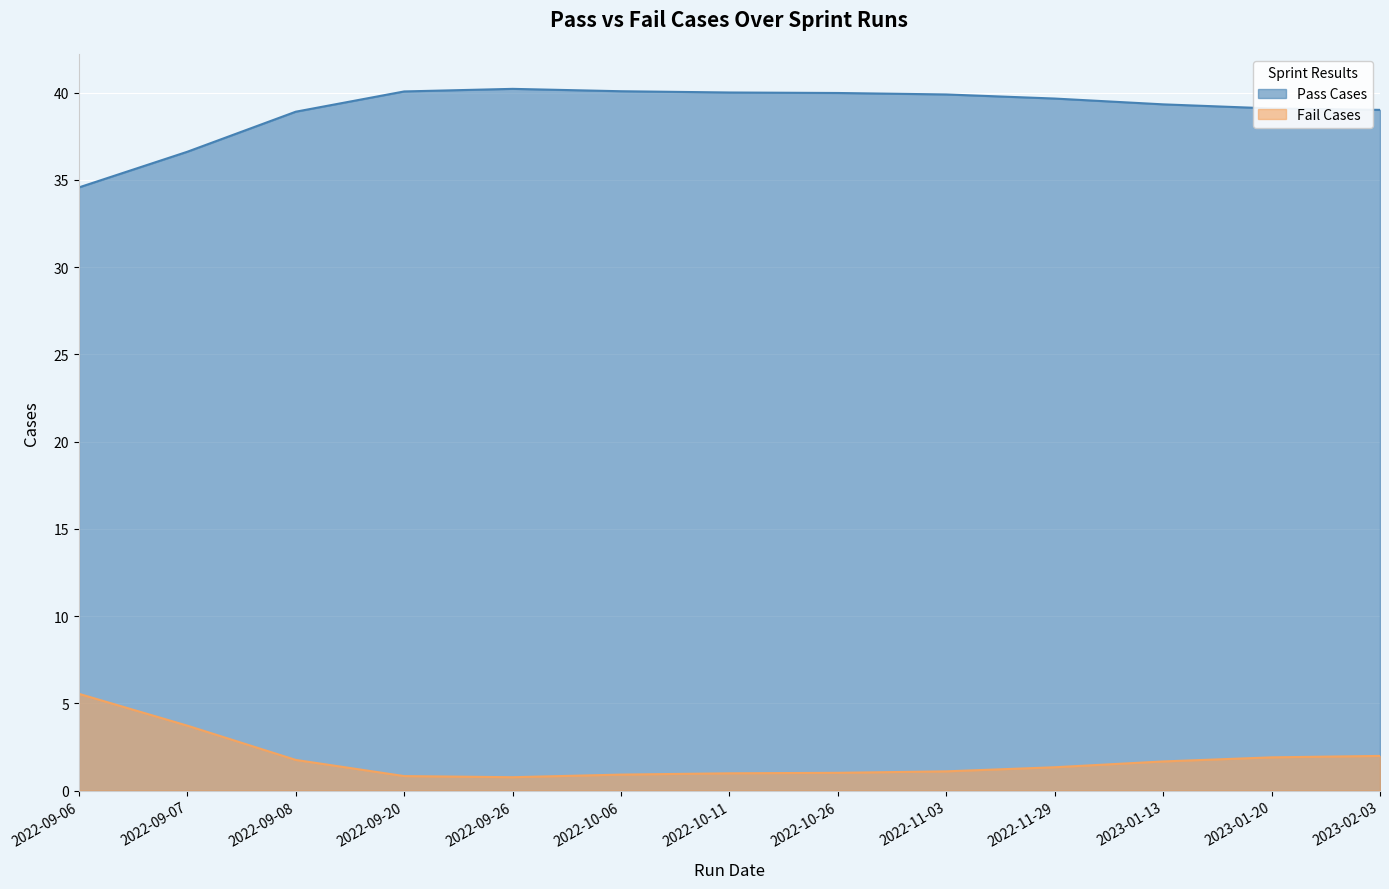

What are all the series names shown in the legend?

Pass Cases, Fail Cases